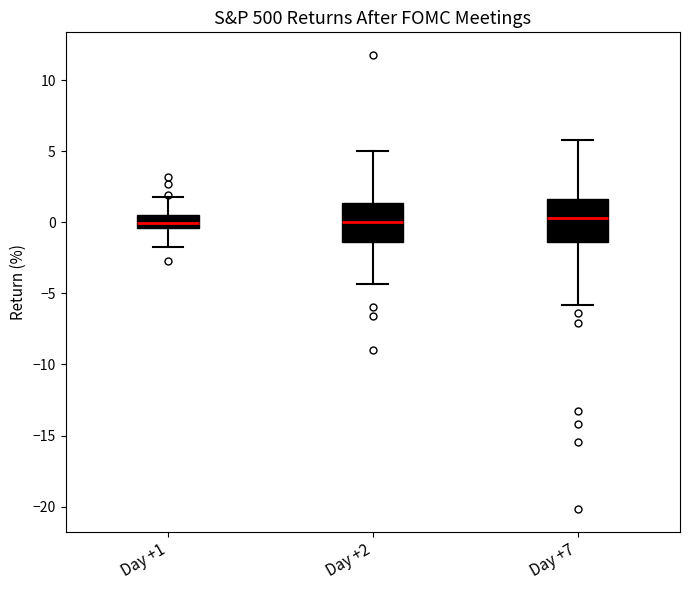

Reading left to right, transcribe this box plot: for each box, give where its median line is, the range the box spans, and where its two whiskers end, as read against the y-axis. The values are not printed on the chart, so give them approximately, as read against the axis.

Day +1: median 0.0, box -0.5 to 0.5, whiskers -1.5 to 2.0
Day +2: median 0.0, box -1.5 to 1.5, whiskers -4.5 to 5.0
Day +7: median 0.5, box -1.5 to 1.5, whiskers -6.0 to 6.0